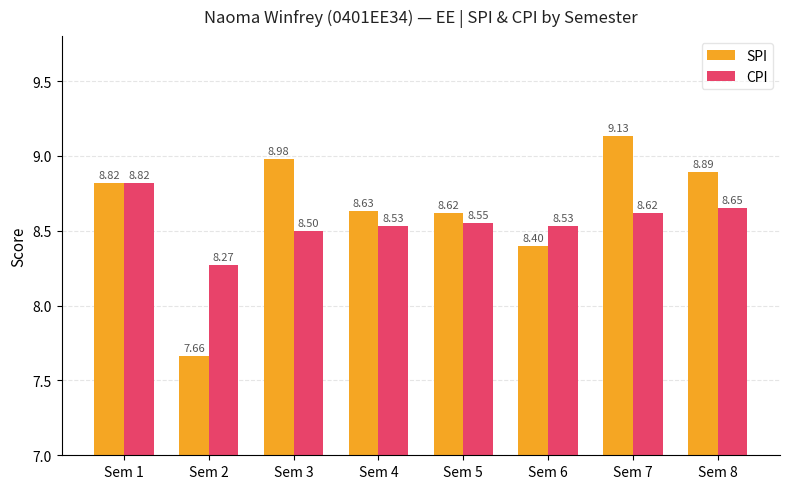

Between Sem 3 and Sem 8, which series saw the biggest shift?

CPI